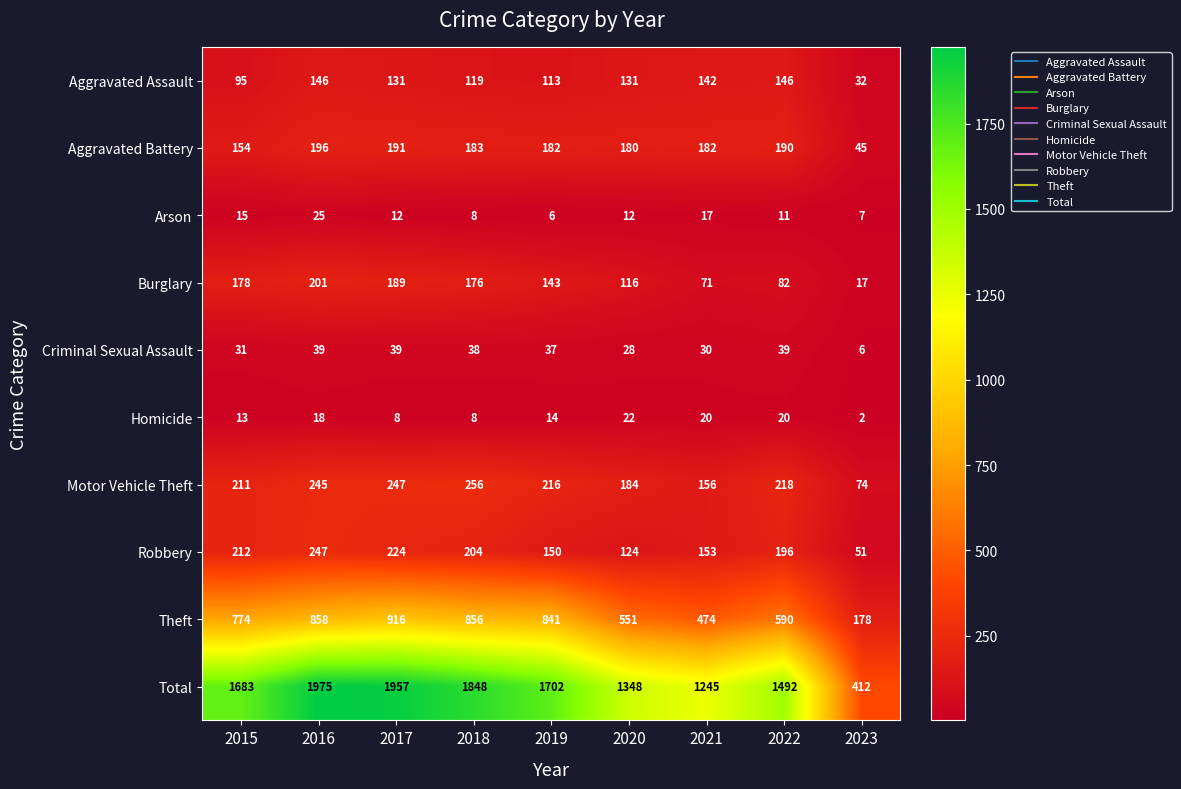

The value of Criminal Sexual Assault at 2016 is 39. True or false?

True